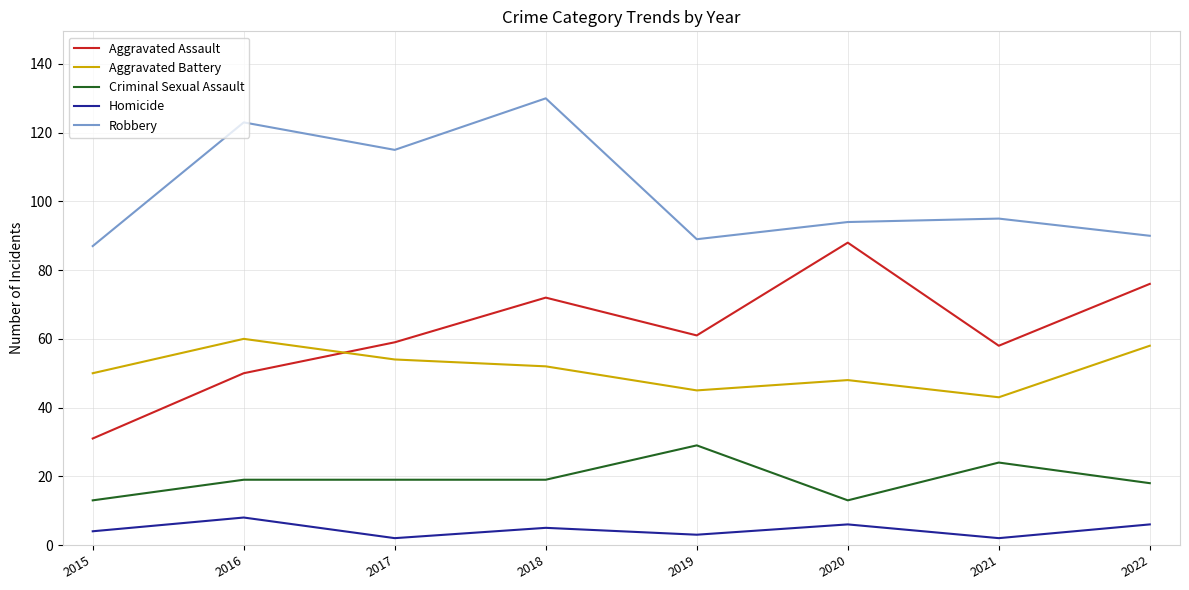

True or false: Robbery and Homicide cross at least once.

False